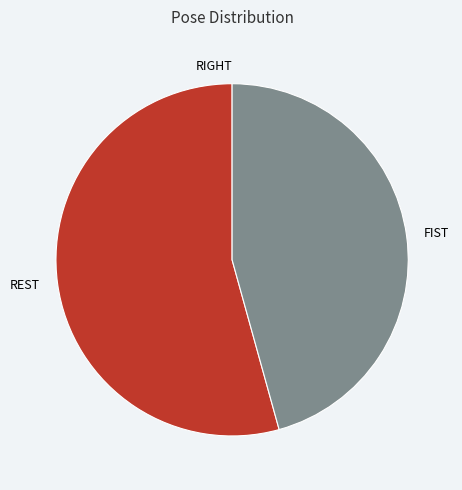

The FIST slice represents 35% of the pie. True or false?

False